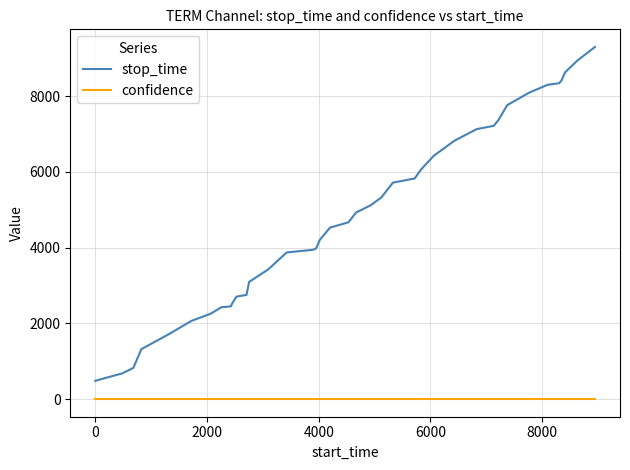

List the series in order of their overall mean, highest first.

stop_time, confidence